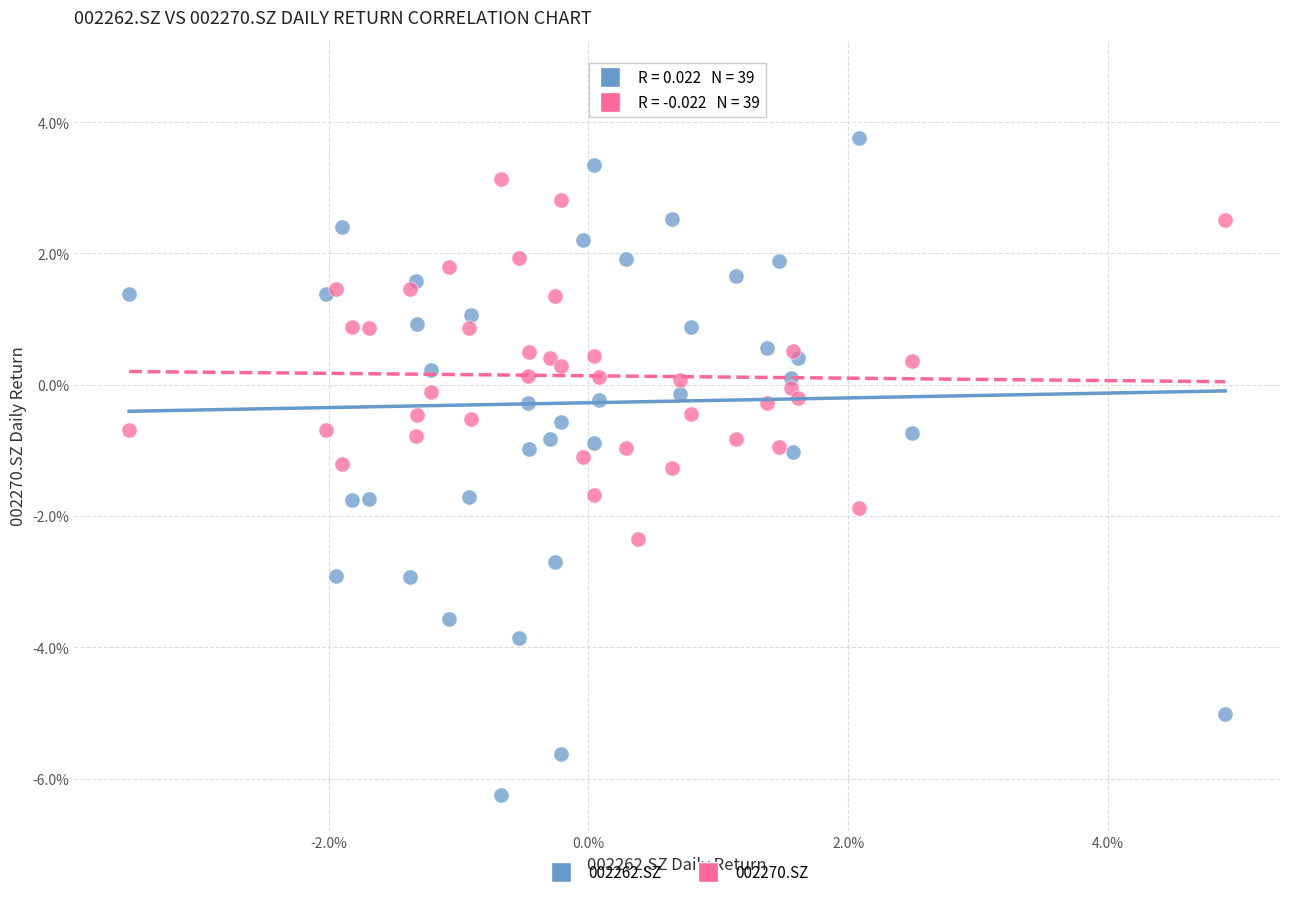

Which series contains the highest Y value?

002262.SZ